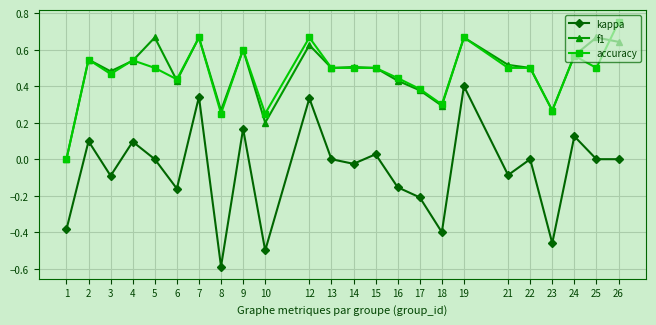

What is the average value of the kappa series?

-0.1